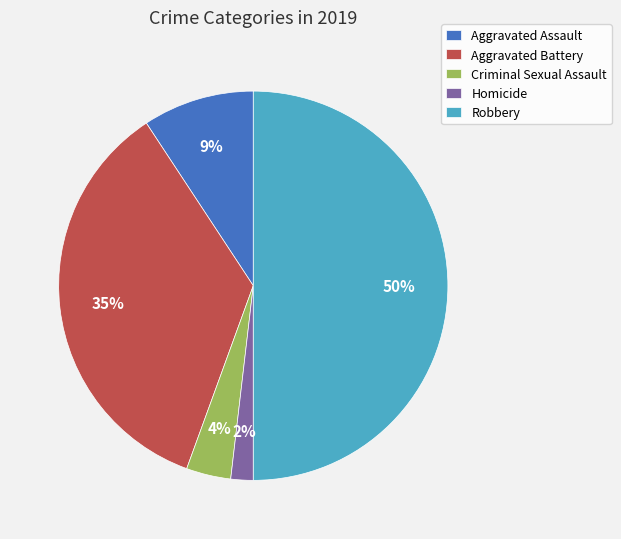

How many slices are in this pie chart?

5